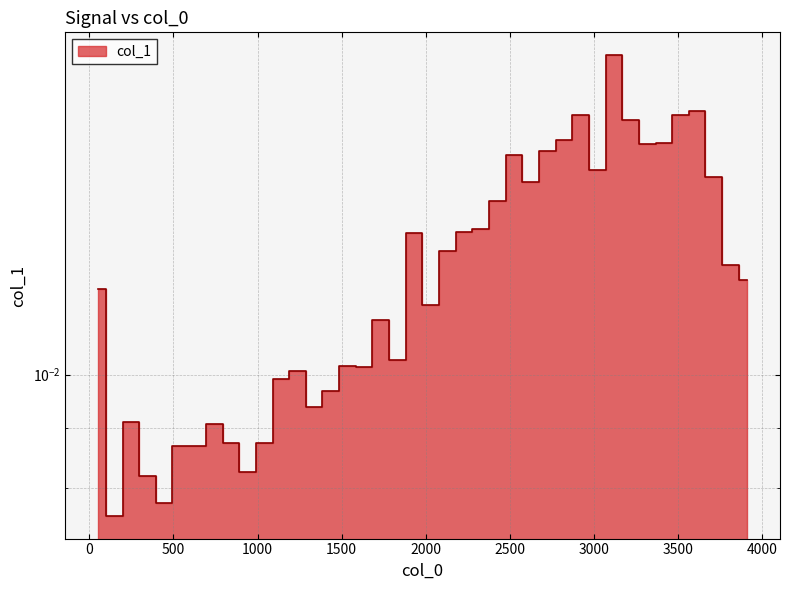

Count the values in the range 0 to 1.

40